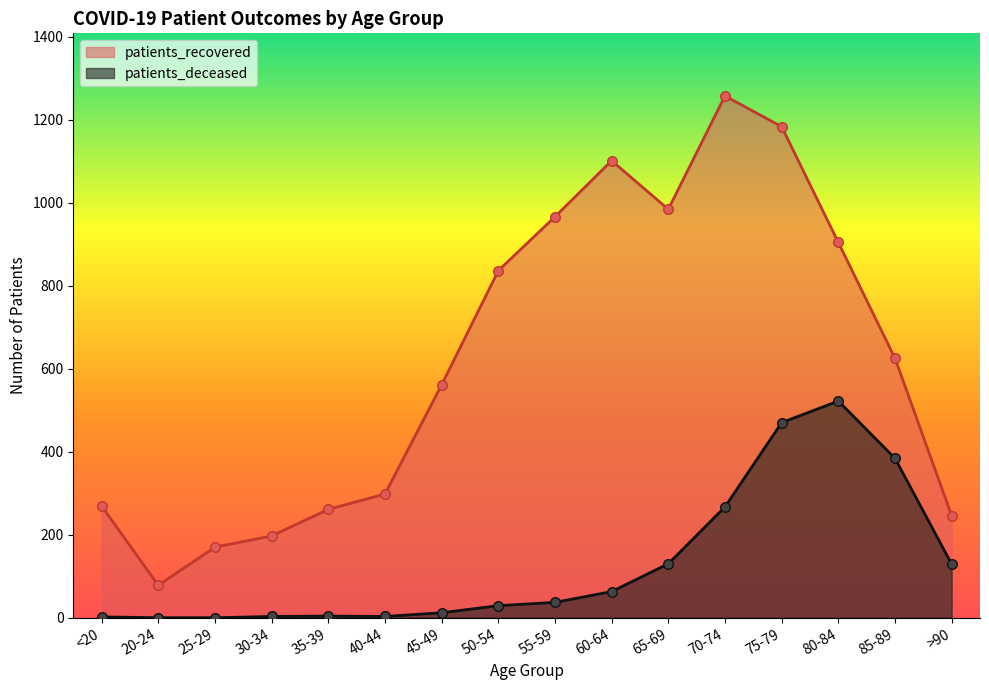

Which series contains the highest Y value?

patients_recovered